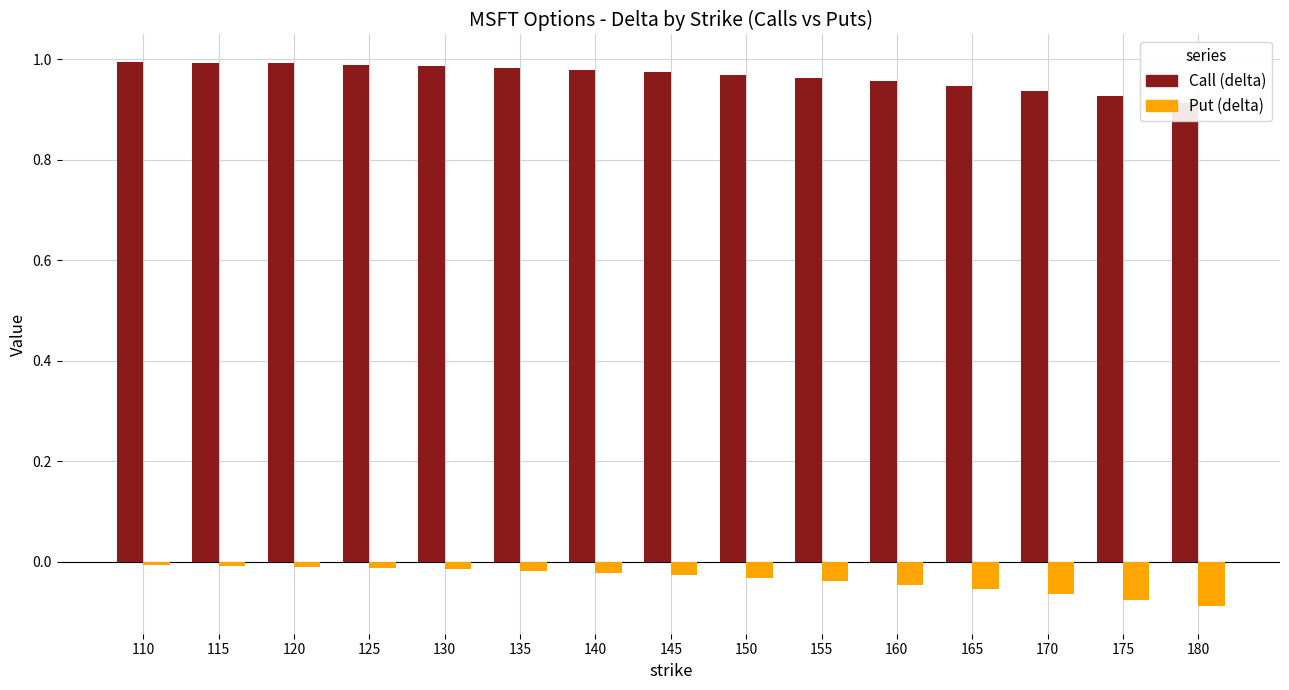

At 160, list the series in order from largest to smallest.

Call (delta), Put (delta)